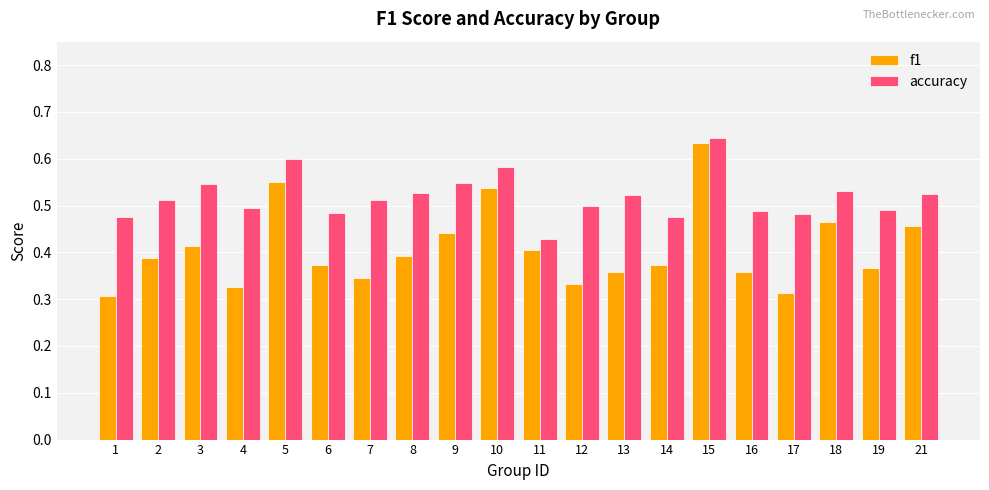

Which category has the lowest value in the accuracy series?

11